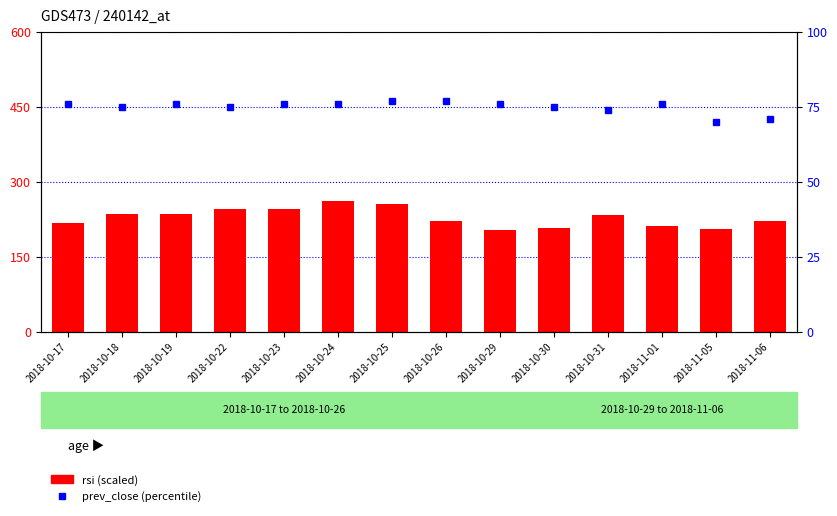

Which category has the highest value in the prev_close (percentile) series?

2018-10-25